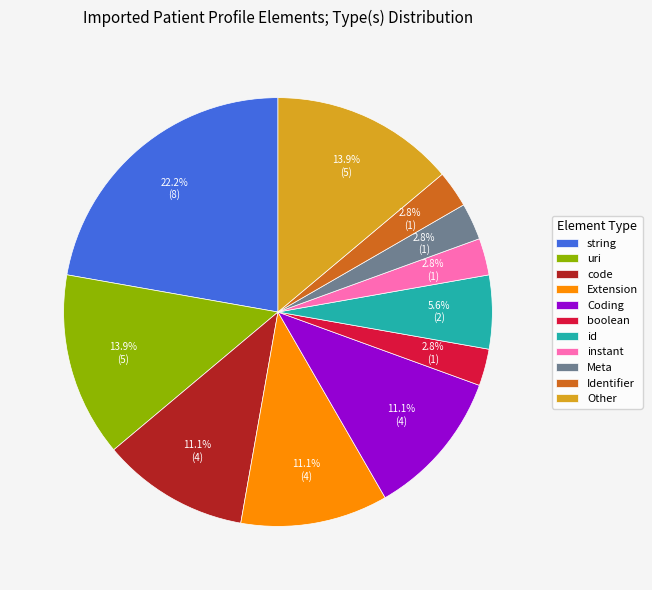

What portion of the pie excludes boolean?

97.2%